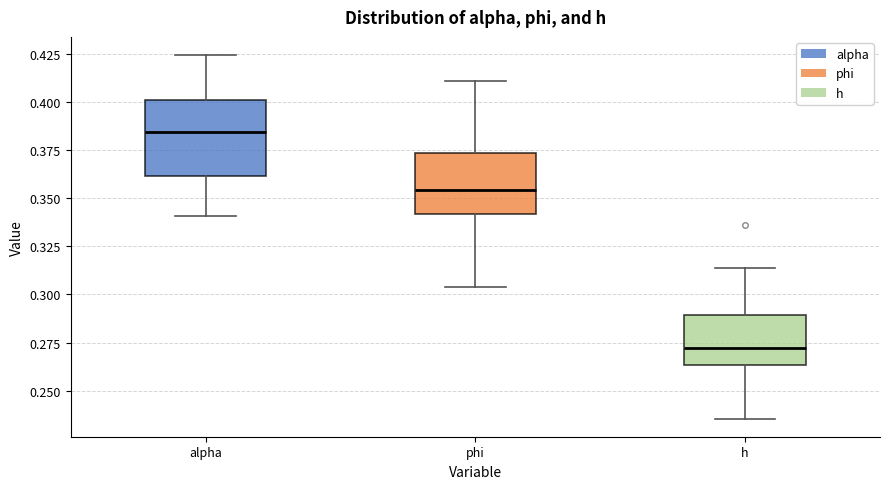

Which box is the tallest, from its lower edge to its upper edge?

alpha